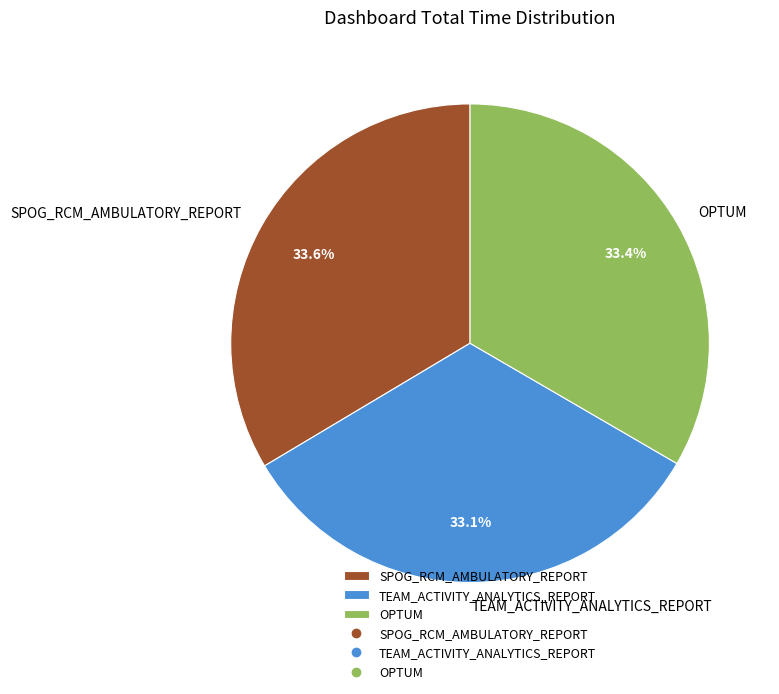

How many segments does this pie chart have?

3